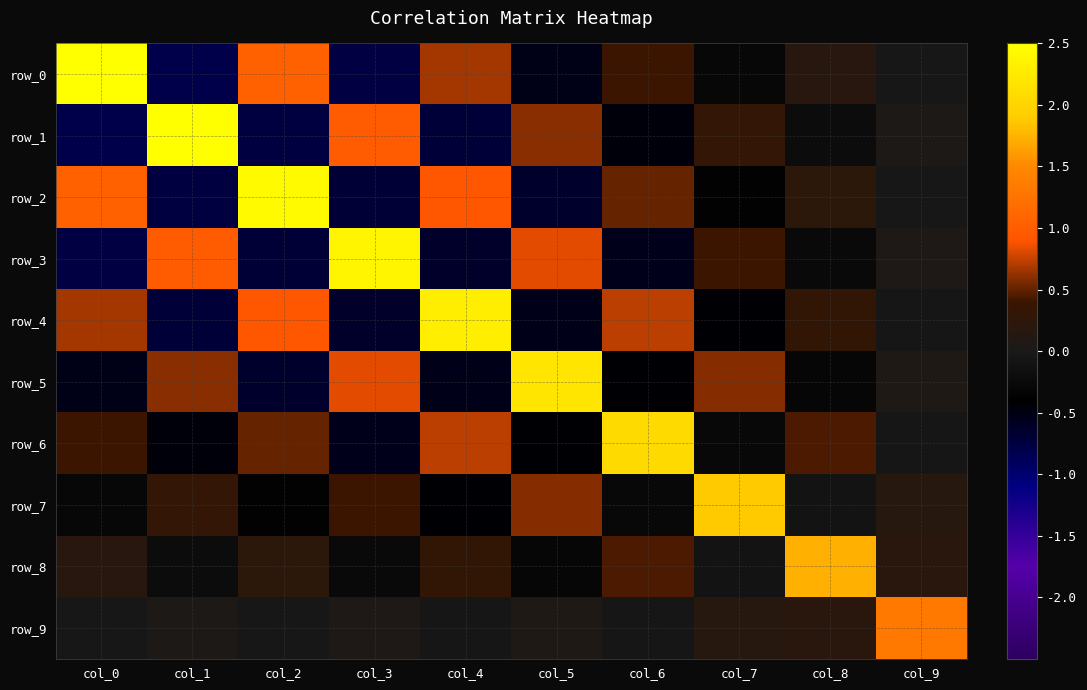

True or false: row_8 has a value of -0.1 at col_7.

True